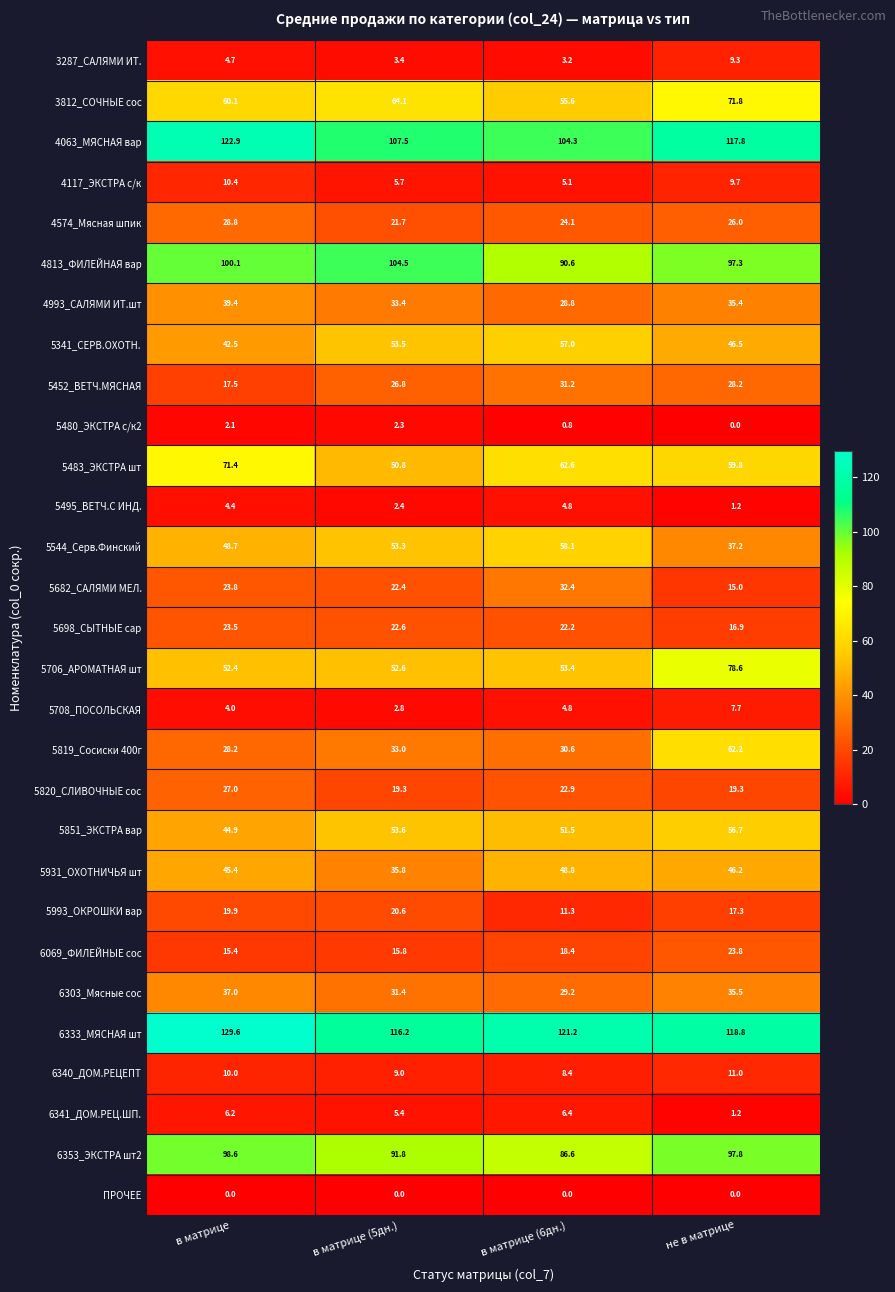

At how many categories does at least one series exceed 62?

4